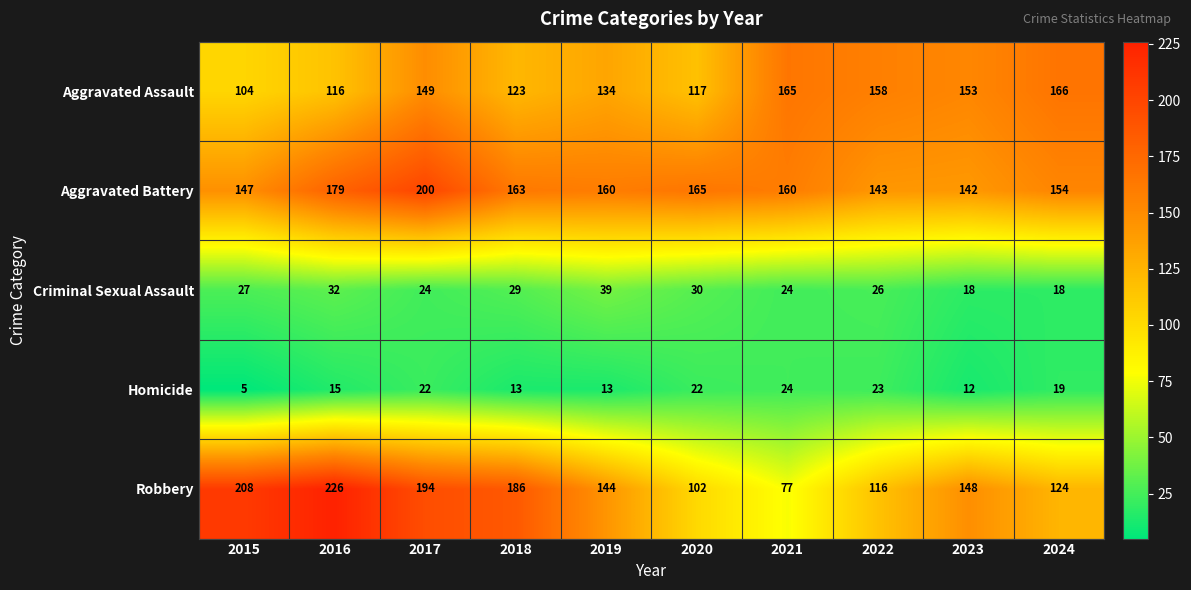

What value does the Robbery series have at 2021, to the nearest 50?

100